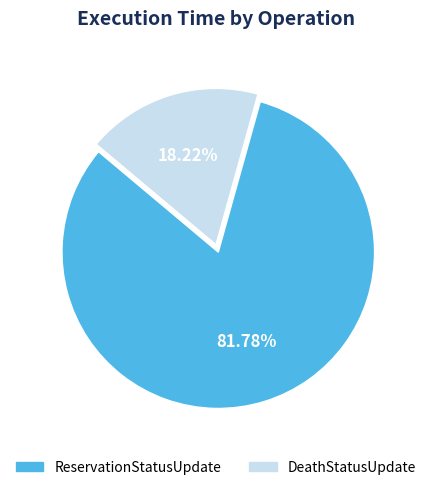

Does any single category account for the majority?

Yes